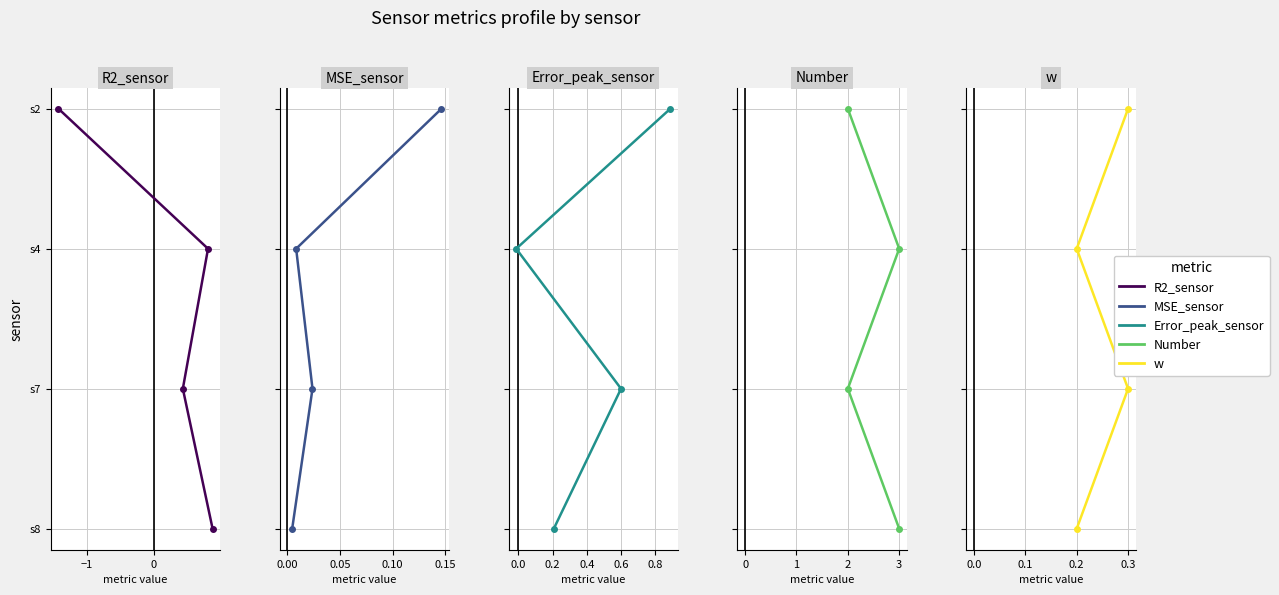

What are all the series names shown in the legend?

R2_sensor, MSE_sensor, Error_peak_sensor, Number, w